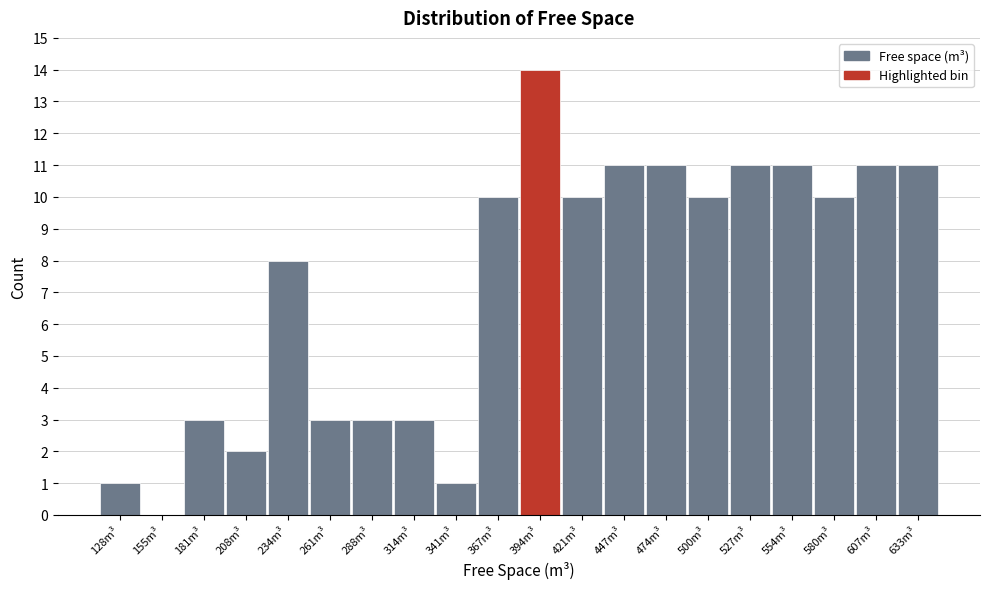

Reading left to right, extract all data points from this chart.

128m³=1	155m³=0	181m³=3	208m³=2	234m³=8	261m³=3	288m³=3	314m³=3	341m³=1	367m³=10	394m³=14	421m³=10	447m³=11	474m³=11	500m³=10	527m³=11	554m³=11	580m³=10	607m³=11	633m³=11